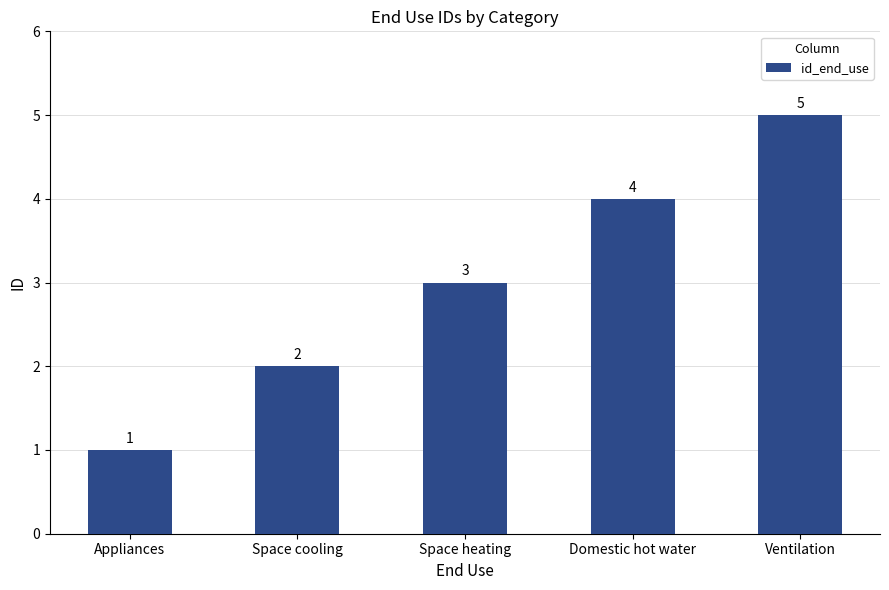

Rank the categories by value from highest to lowest.

Ventilation, Domestic hot water, Space heating, Space cooling, Appliances